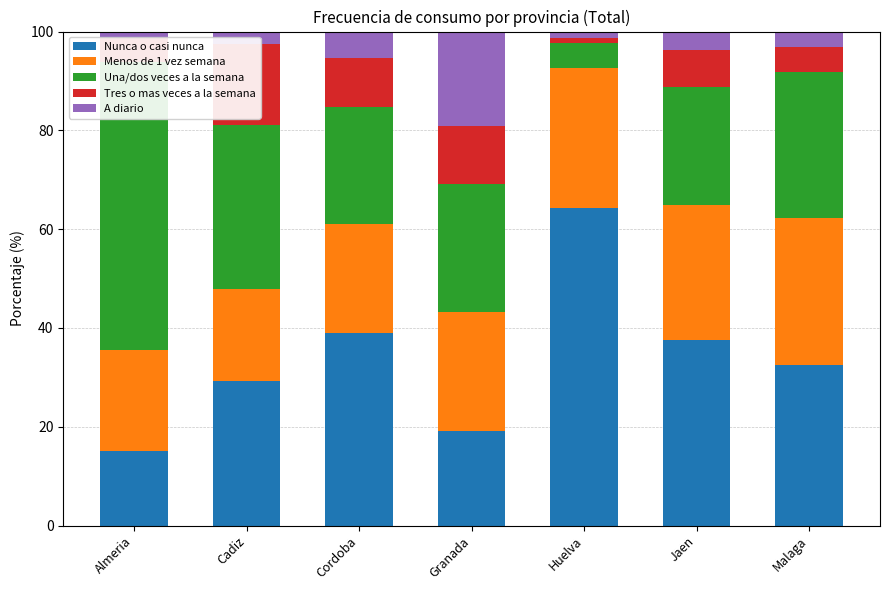

Between Jaen and Almeria, which is larger?

Jaen